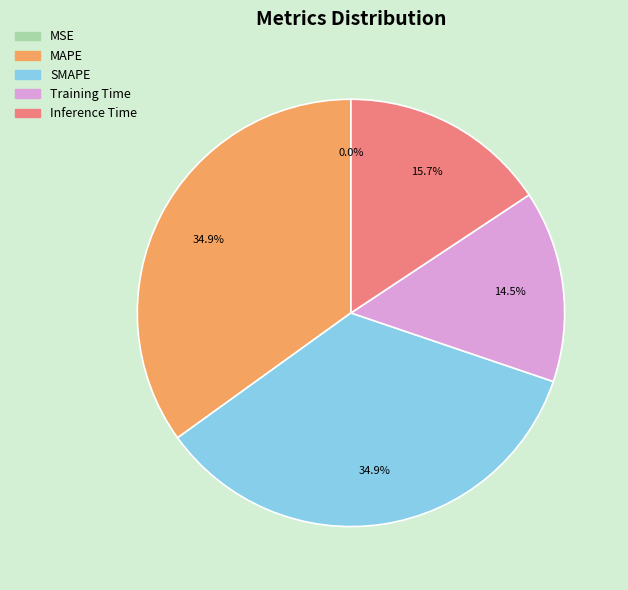

Is there any slice that represents more than half of the pie?

No